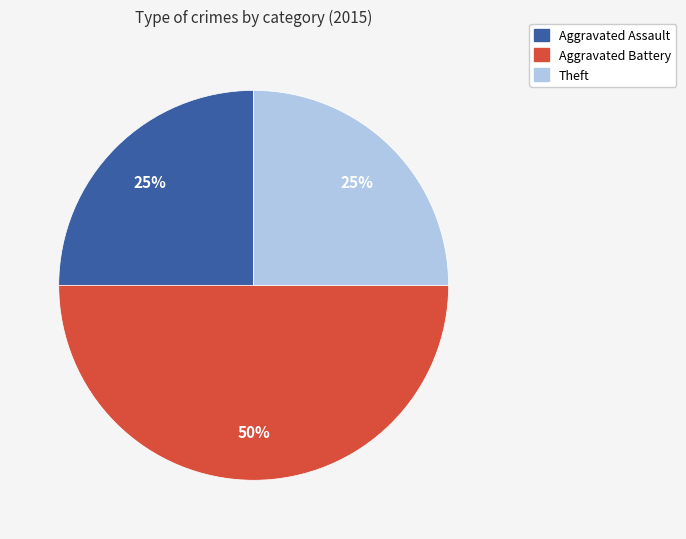

How many segments does this pie chart have?

3